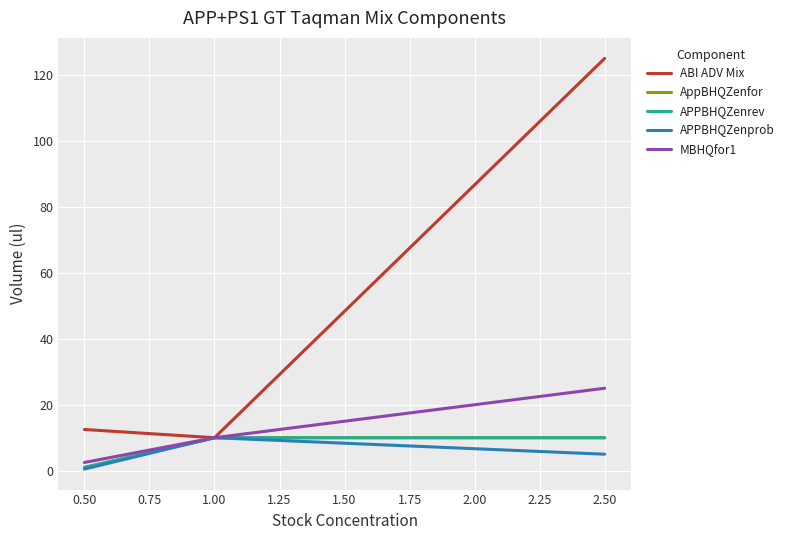

What are all the series names shown in the legend?

ABI ADV Mix, AppBHQZenfor, APPBHQZenrev, APPBHQZenprob, MBHQfor1